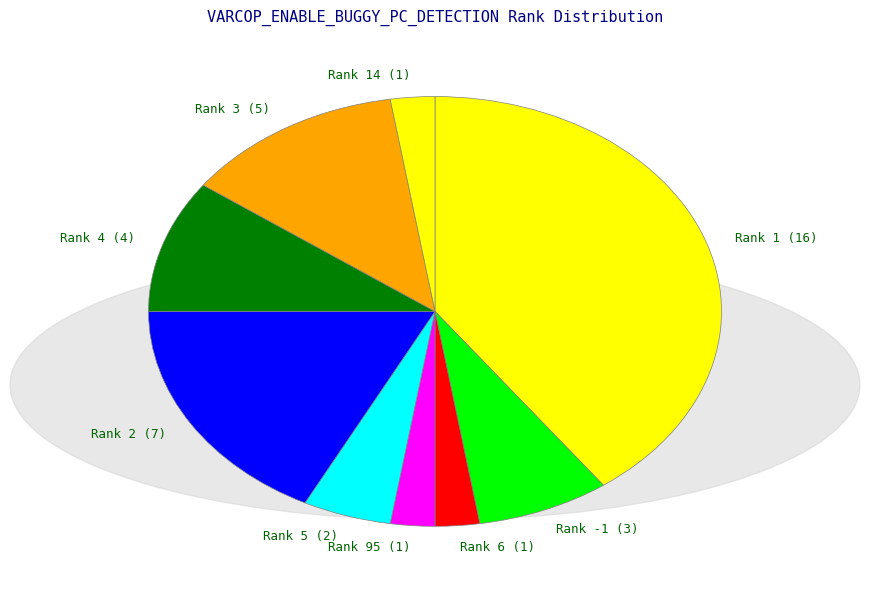

What is the ratio of the value at Rank 4 to the value at Rank 3?

0.8